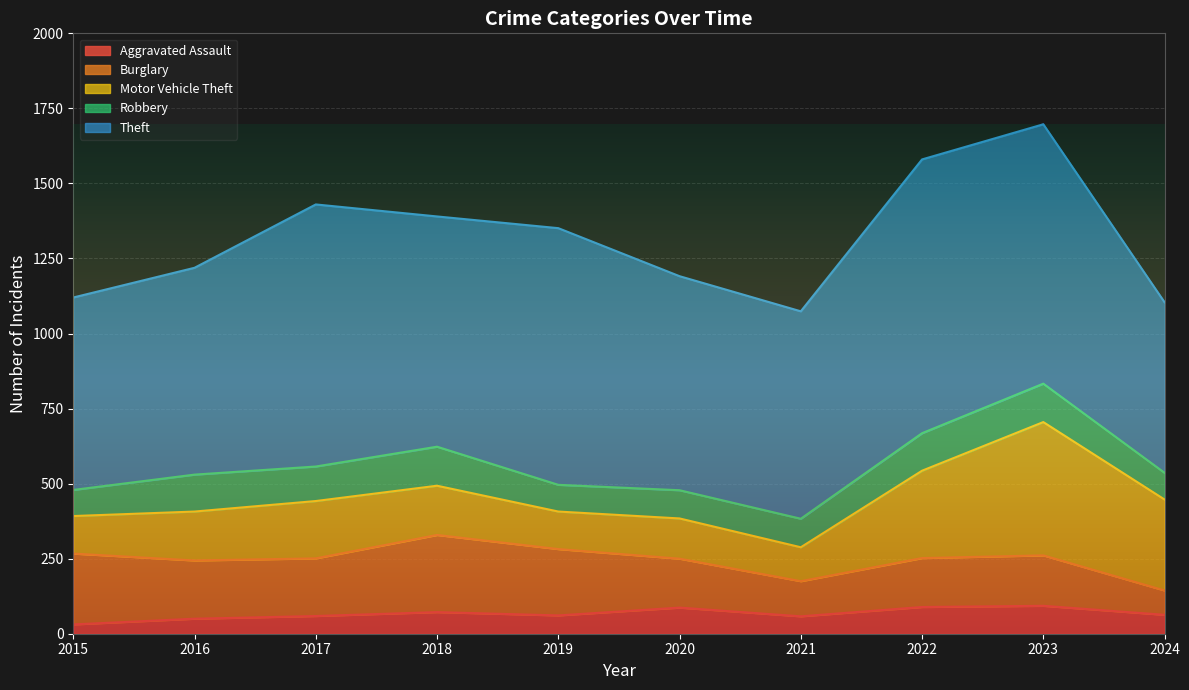

Where is Motor Vehicle Theft nearest to the value 278?

2022